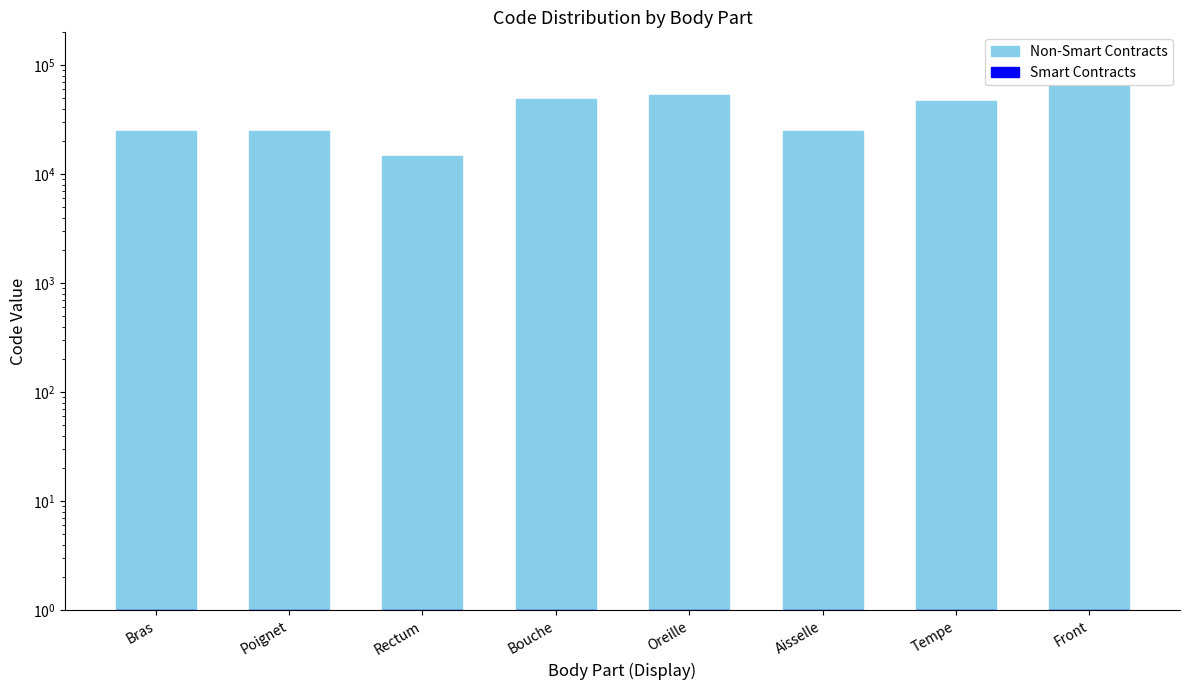

Reading left to right, list all the values displayed in this chart.

Non-Smart Contracts: Bras=24890	Poignet=24922	Rectum=14544	Bouche=49184	Oreille=52780	Aisselle=24864	Tempe=46450	Front=63864
Smart Contracts: Bras=1	Poignet=1	Rectum=1	Bouche=1	Oreille=1	Aisselle=1	Tempe=1	Front=1